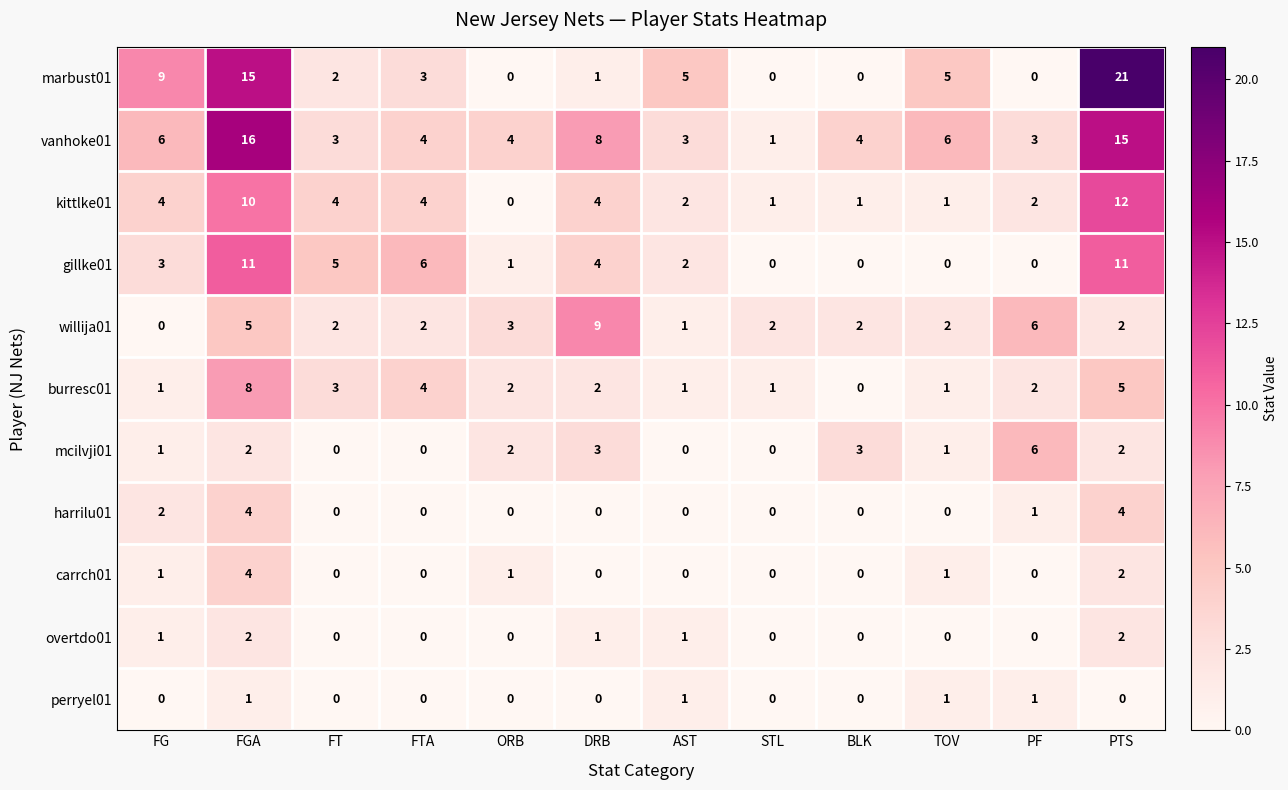

Which series has the largest total across all categories?

vanhoke01